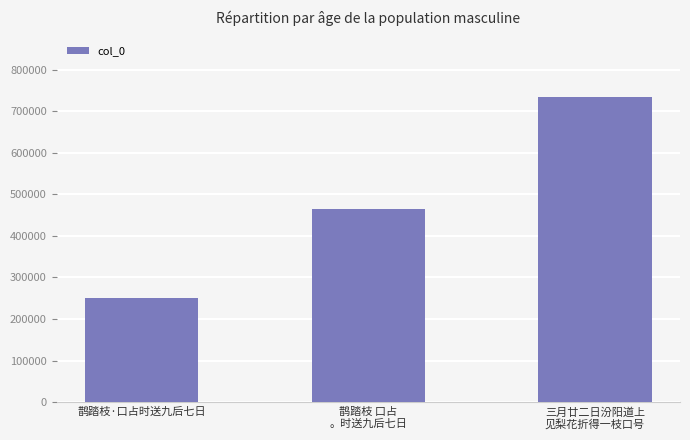

Which category has the lowest value across all series?

鹊踏枝·口占时送九后七日